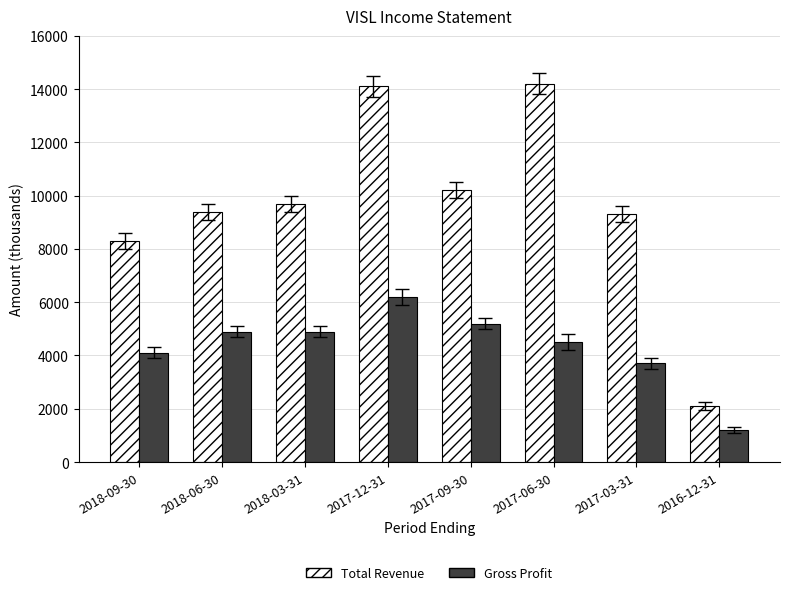

True or false: Total Revenue has a value of 4352 at 2018-06-30.

False